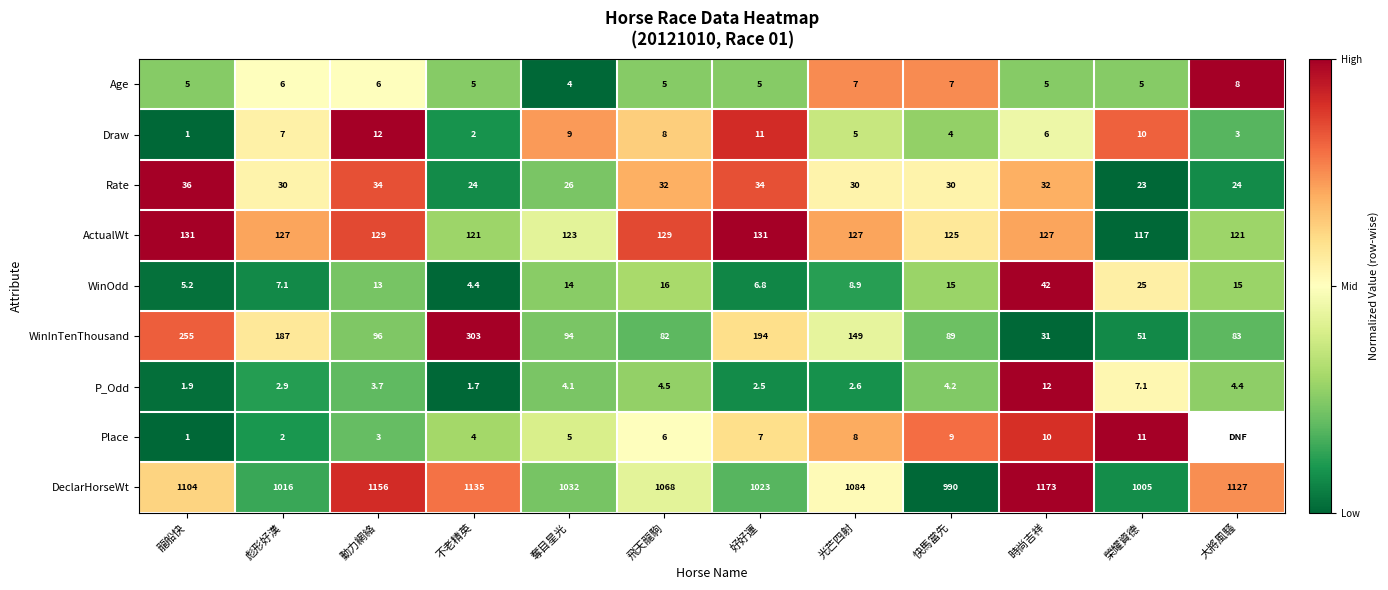

Is the value of Age at 不老精英 greater than the value of Rate at 好好運?

No